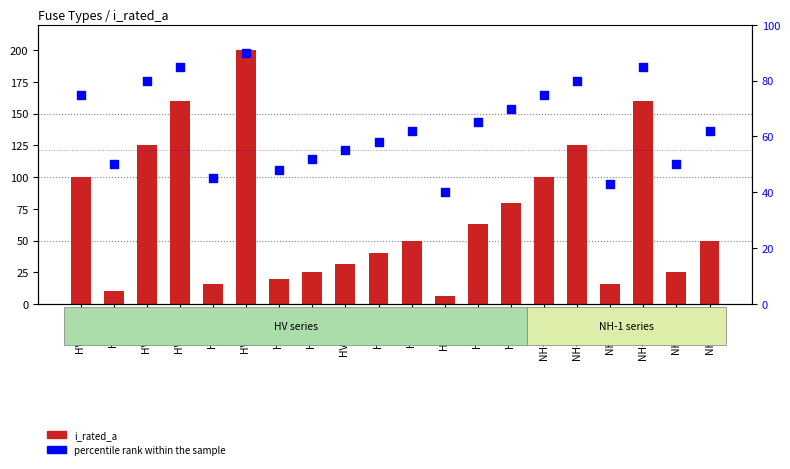

Which series contains the lowest Y value?

i_rated_a